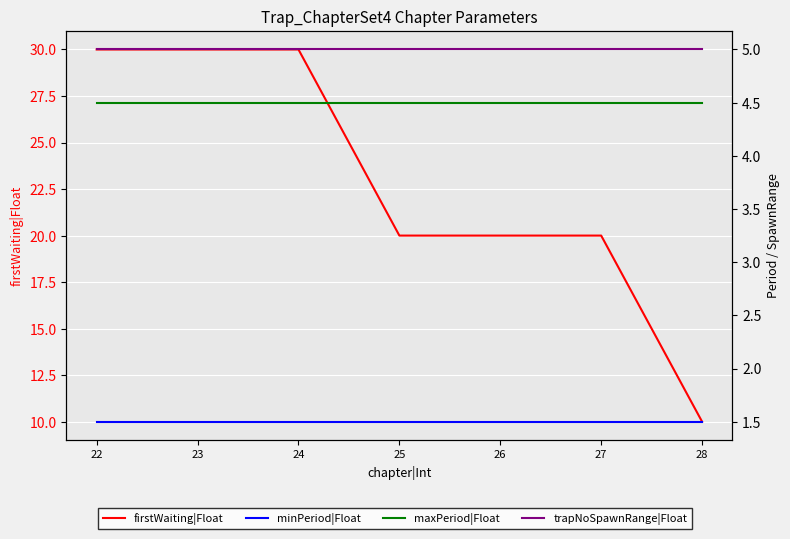

Is this an area chart (filled region under the line)?

No